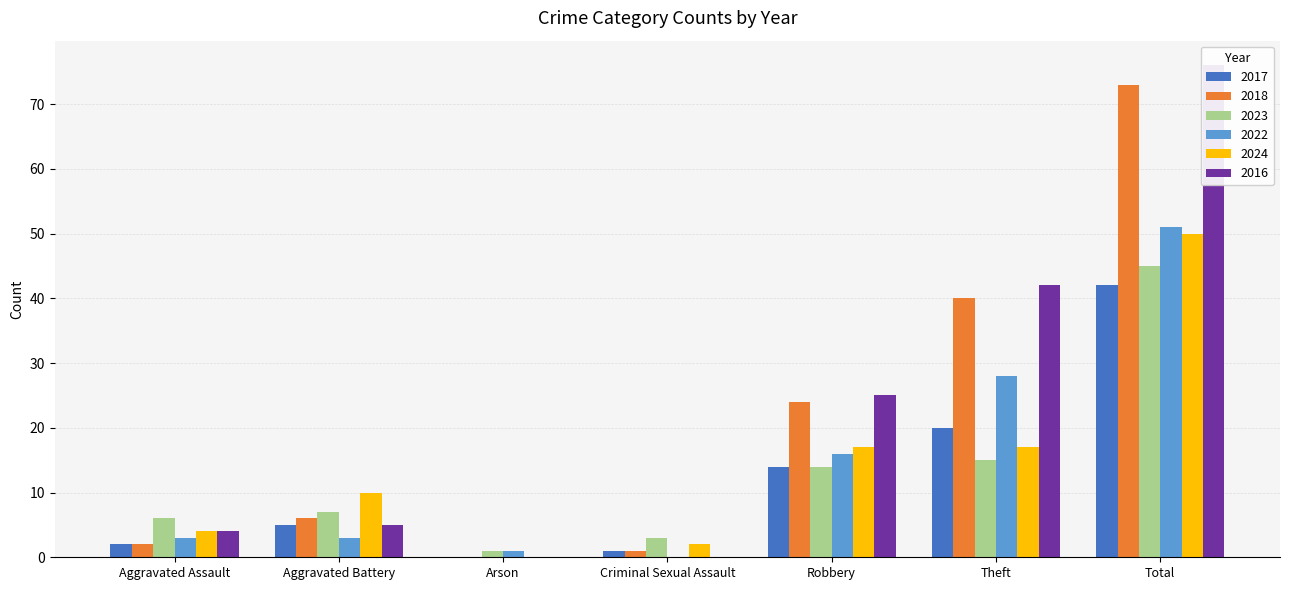

What is the difference between the maximum and second lowest values in the 2017 series?

41